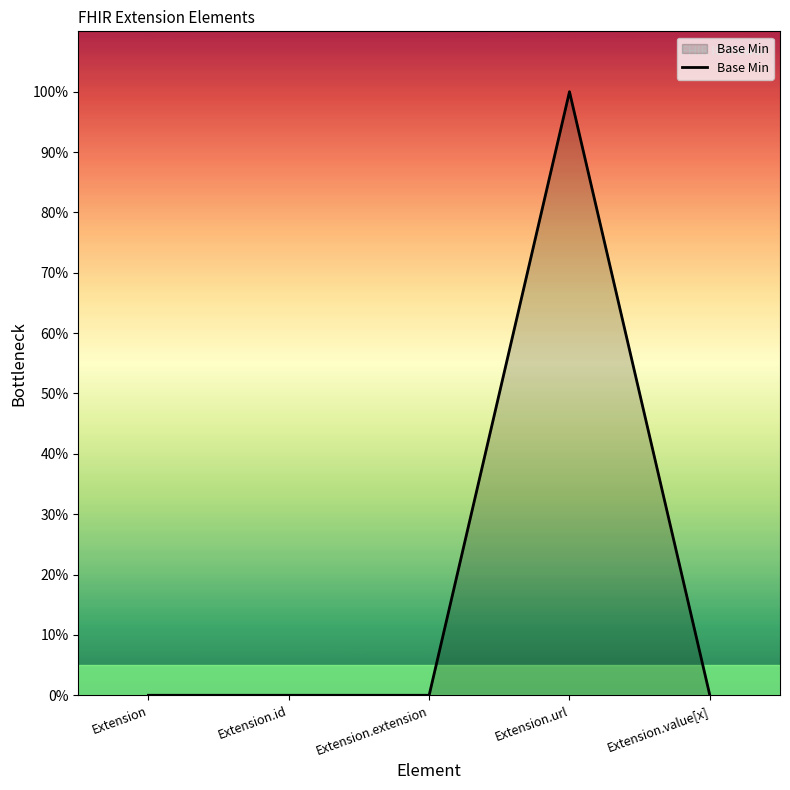

The value at Extension is 0. True or false?

True